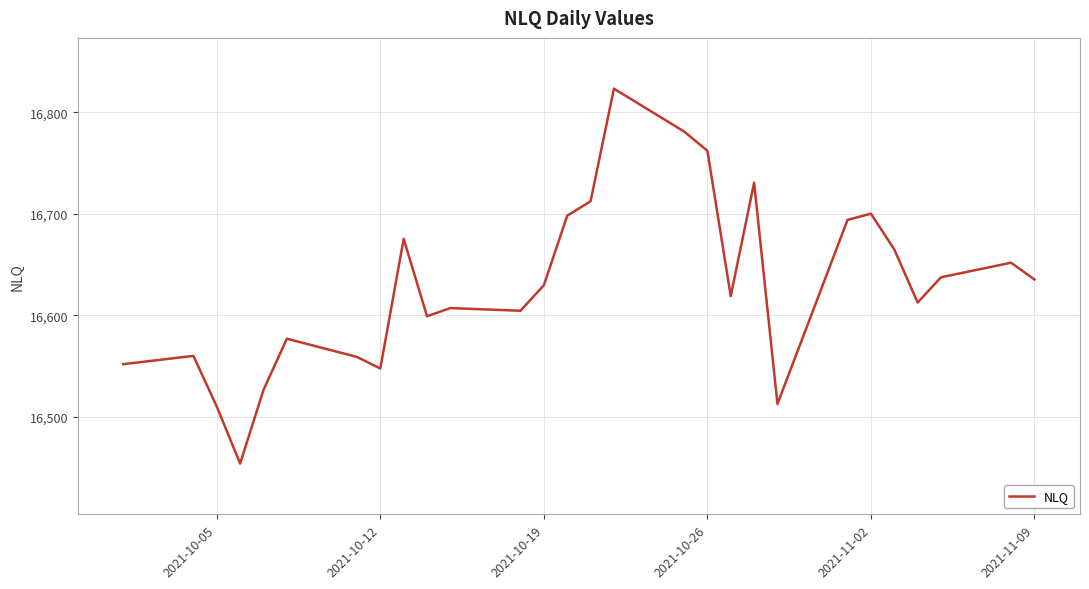

What is the maximum value shown in the chart?

16823.1